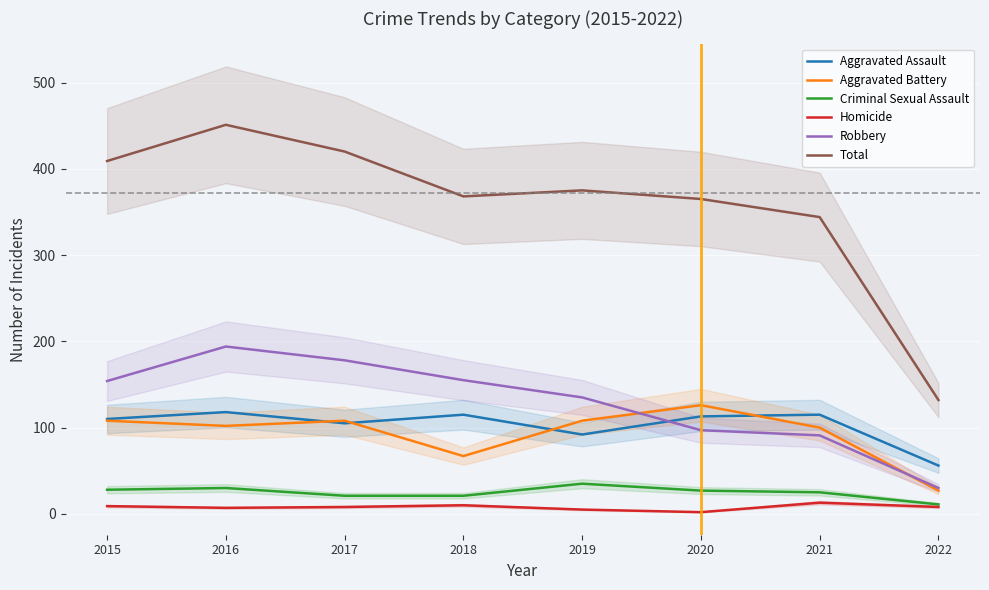

Which series has the largest range (max minus min)?

Total